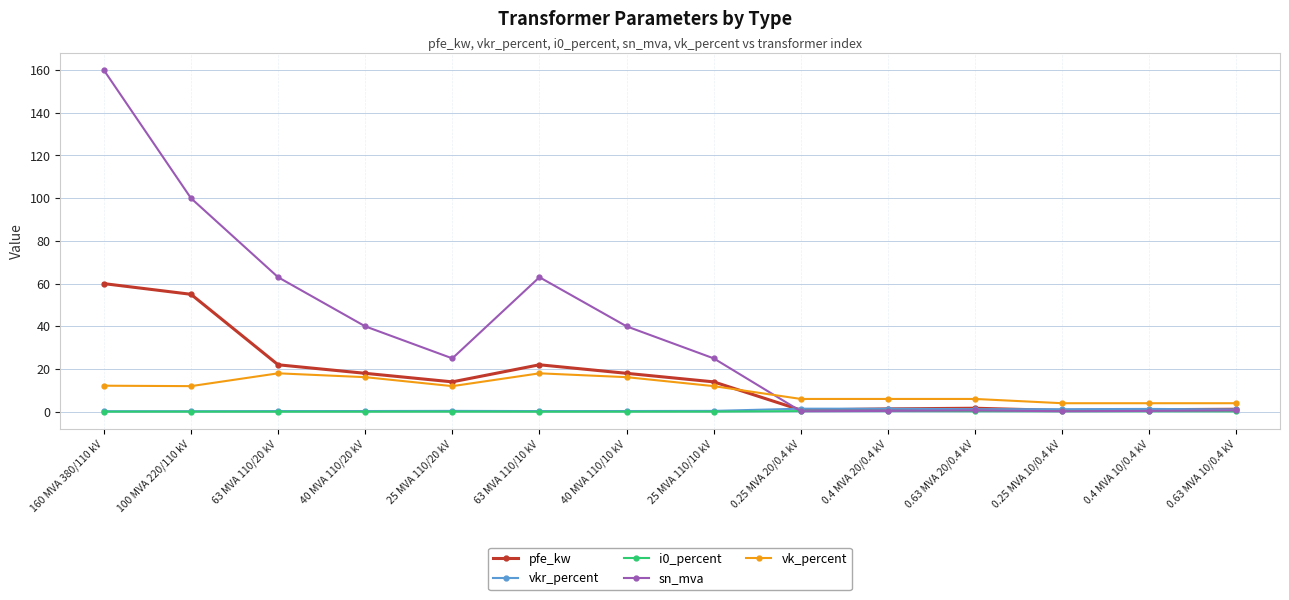

What is the value of the pfe_kw point at the 9th from the left?

0.8